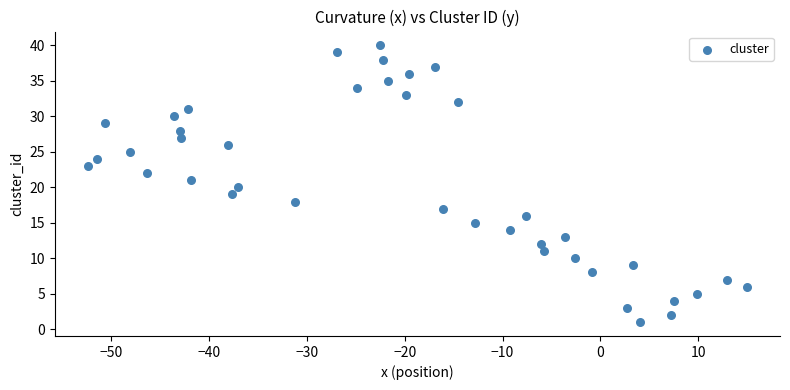

What is the range of Y values (max minus min)?

39